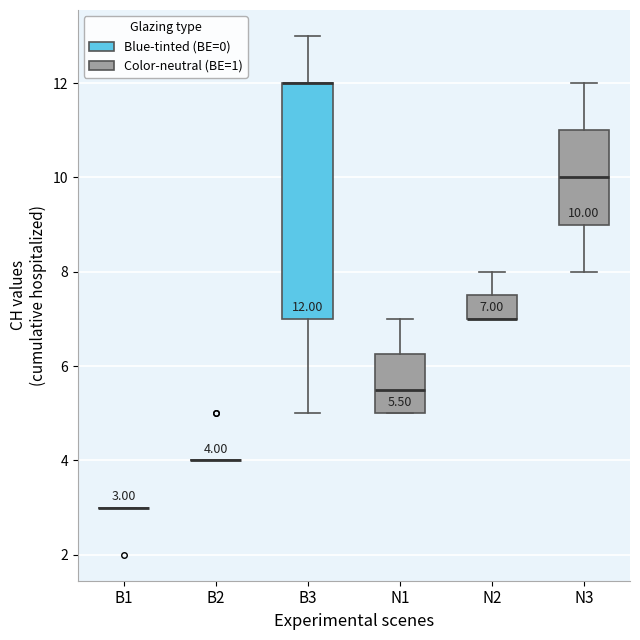

Comparing the boxes themselves (not the whiskers), which one is the tallest?

B3